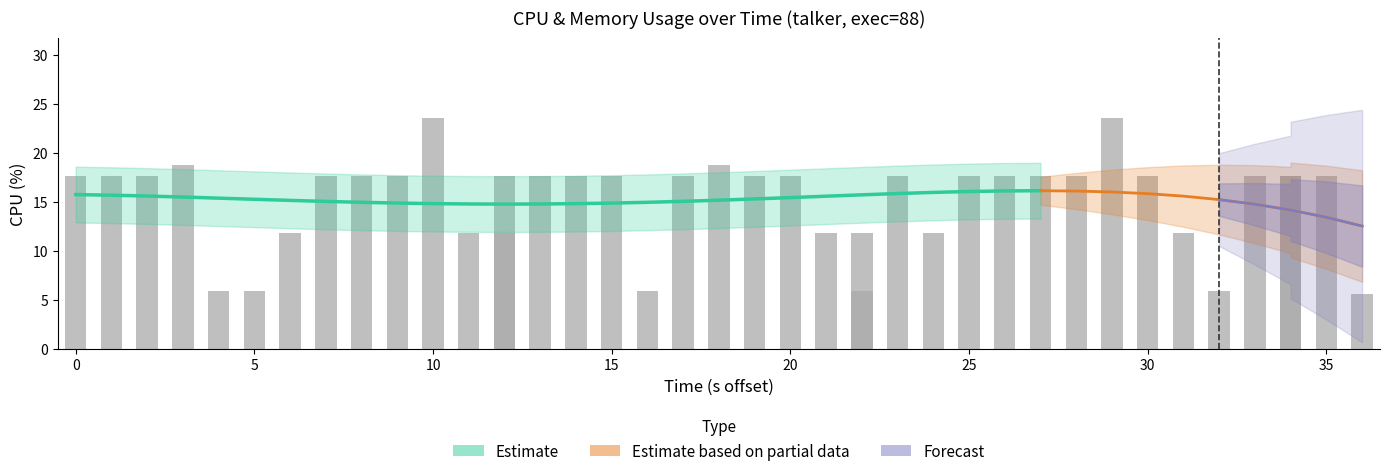

What is the sum of all values?

607.1